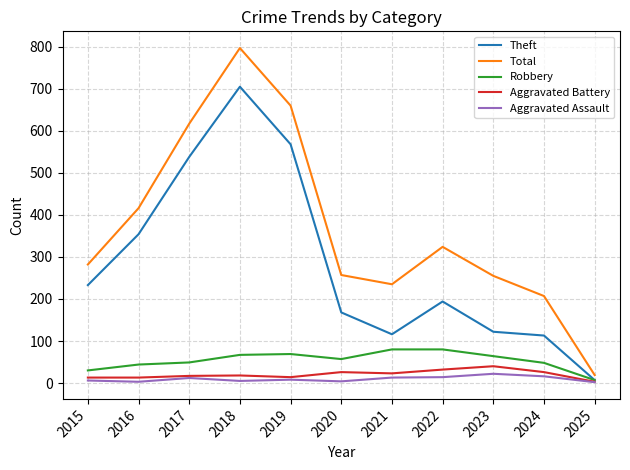

What is the sum of all Aggravated Battery values?

225